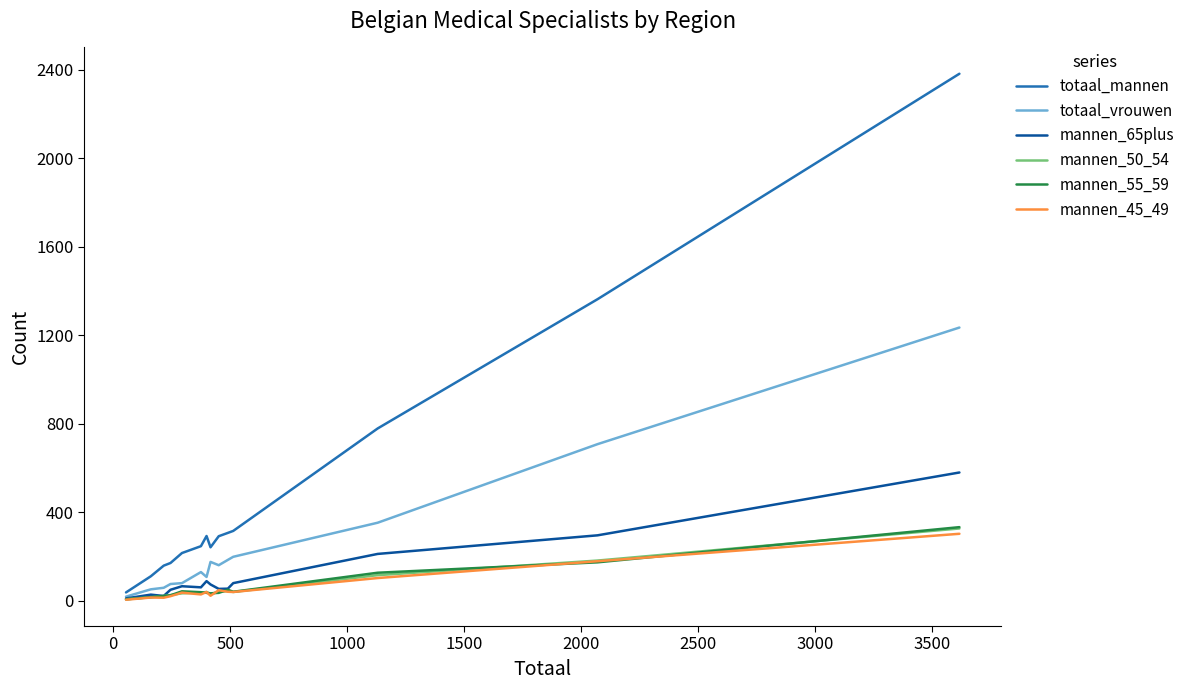

How many values in the totaal_mannen series are below 246?

7